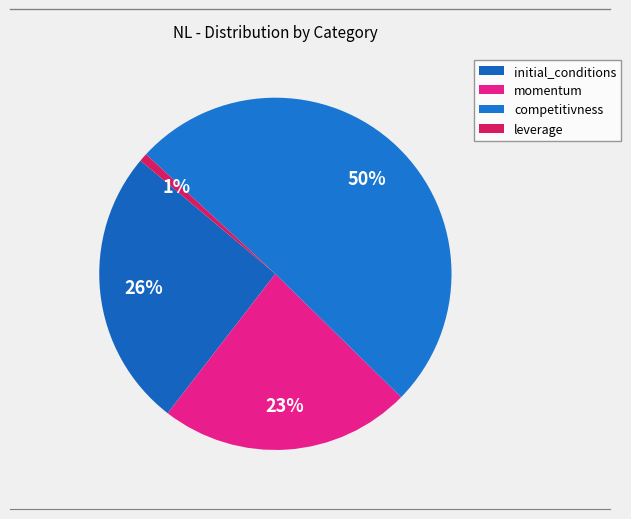

Is the sum of leverage and initial_conditions greater than half?

No